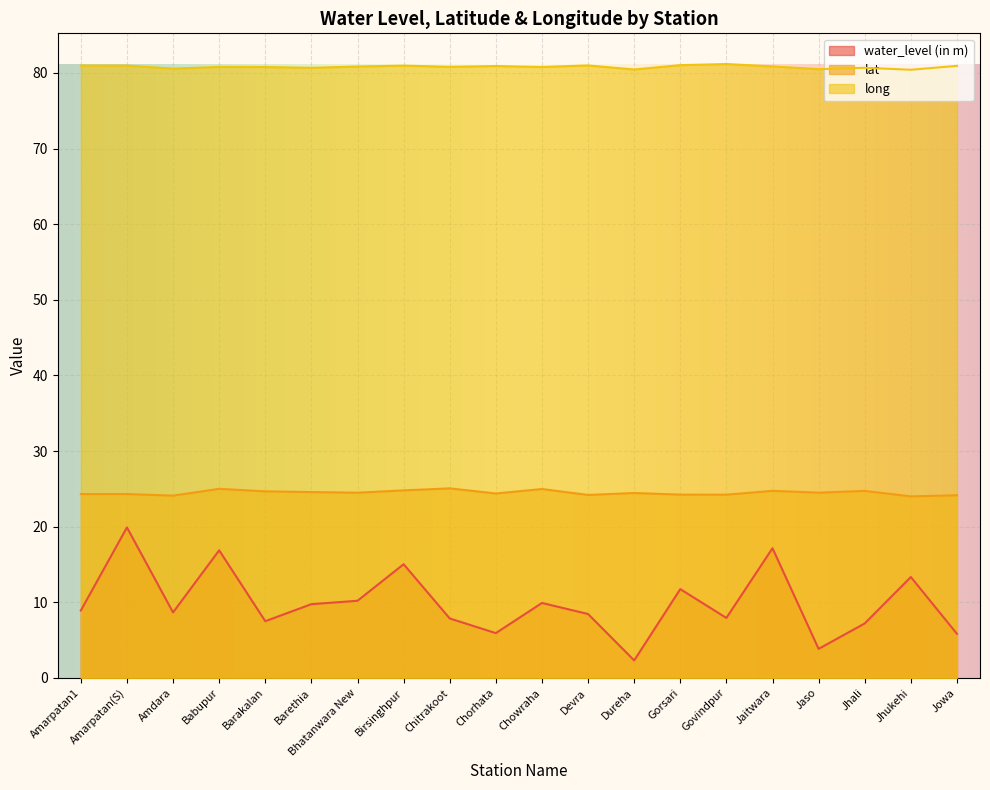

What value does the water_level (in m) series have at Bhatanwara New?

10.2